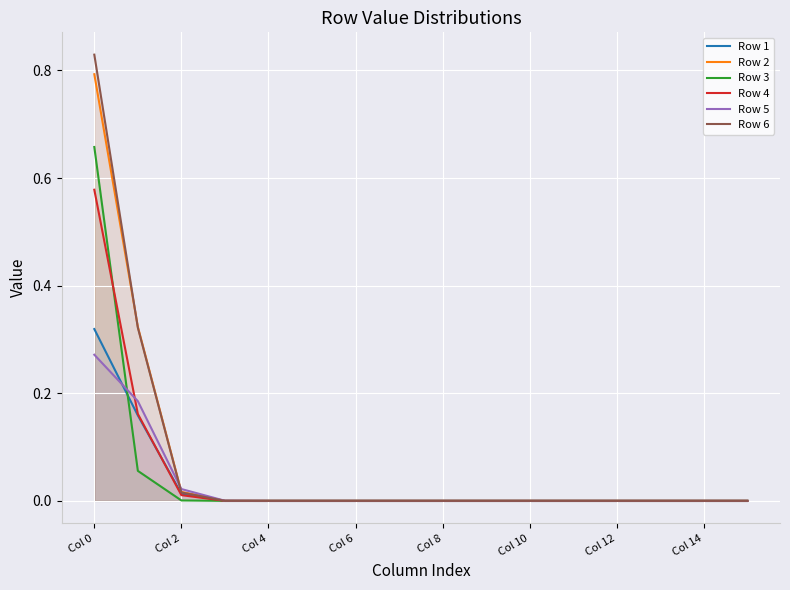

Which series has the largest range (max minus min)?

Row 6